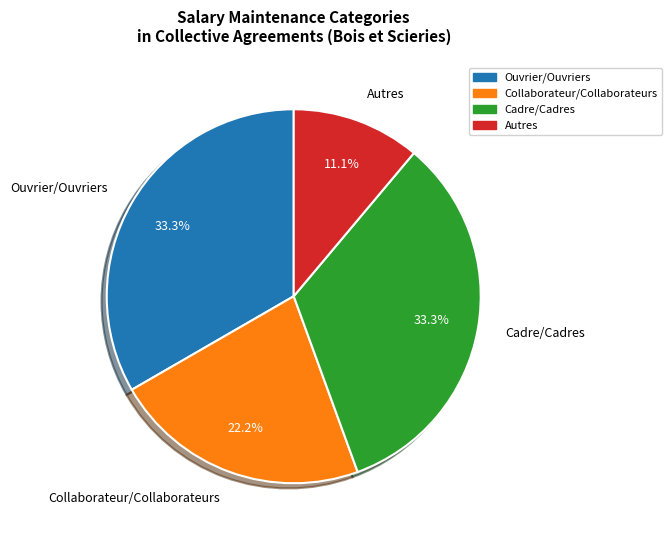

Is there a majority slice in this chart?

No